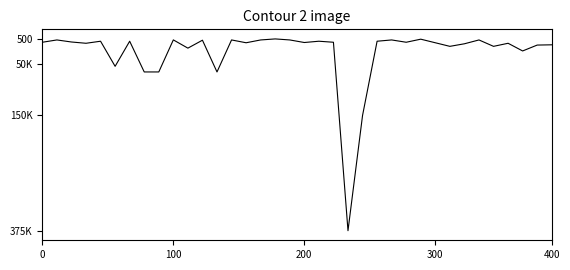

Does the chart display data point markers on the line(s)?

No